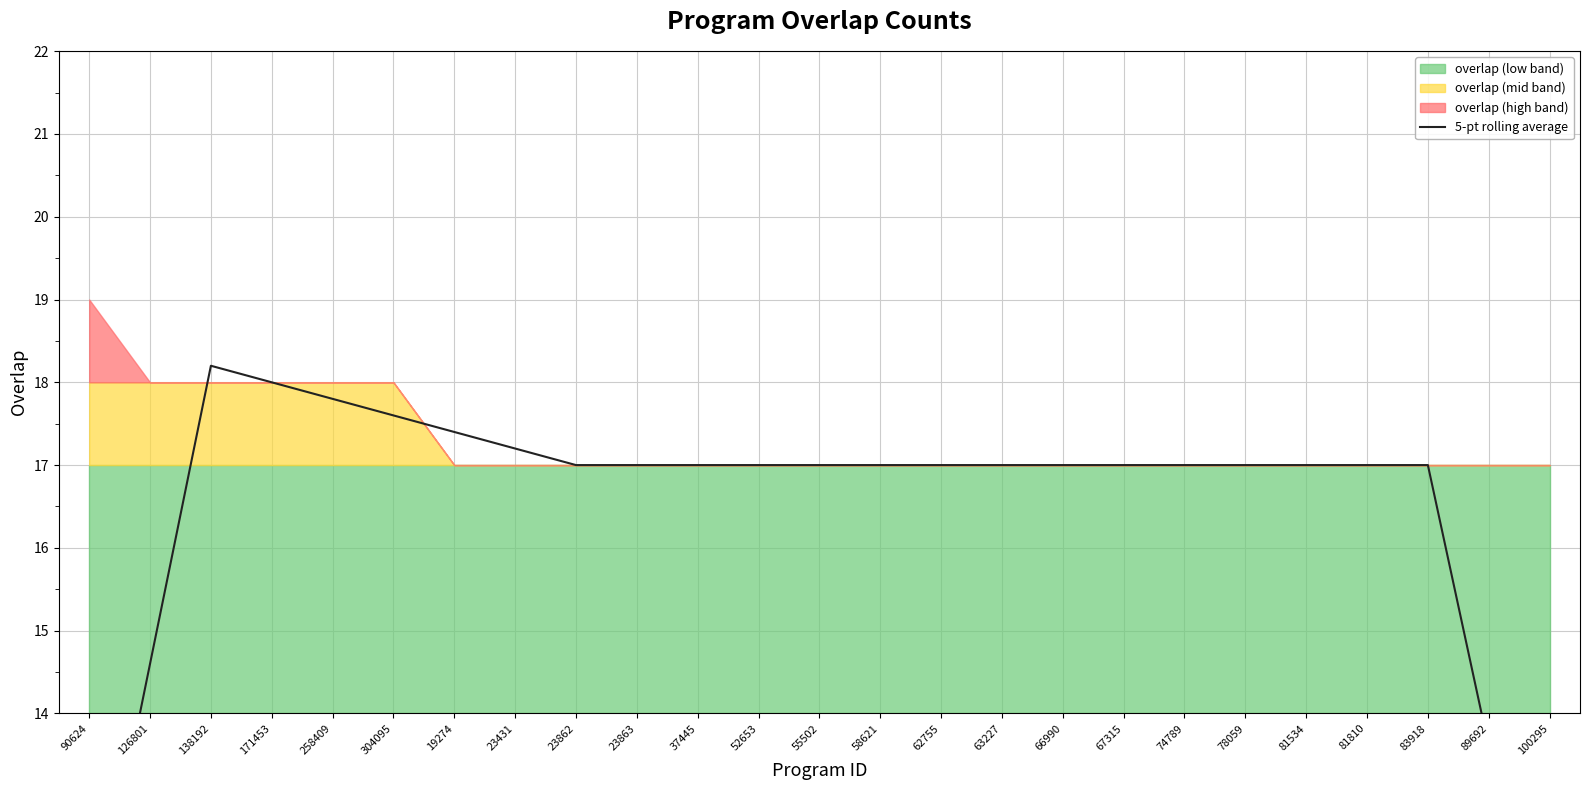

Reading left to right, extract all data points from this chart.

11.0	14.6	18.2	18.0	17.8	17.6	17.4	17.2	17.0	17.0	17.0	17.0	17.0	17.0	17.0	17.0	17.0	17.0	17.0	17.0	17.0	17.0	17.0	13.6	10.2